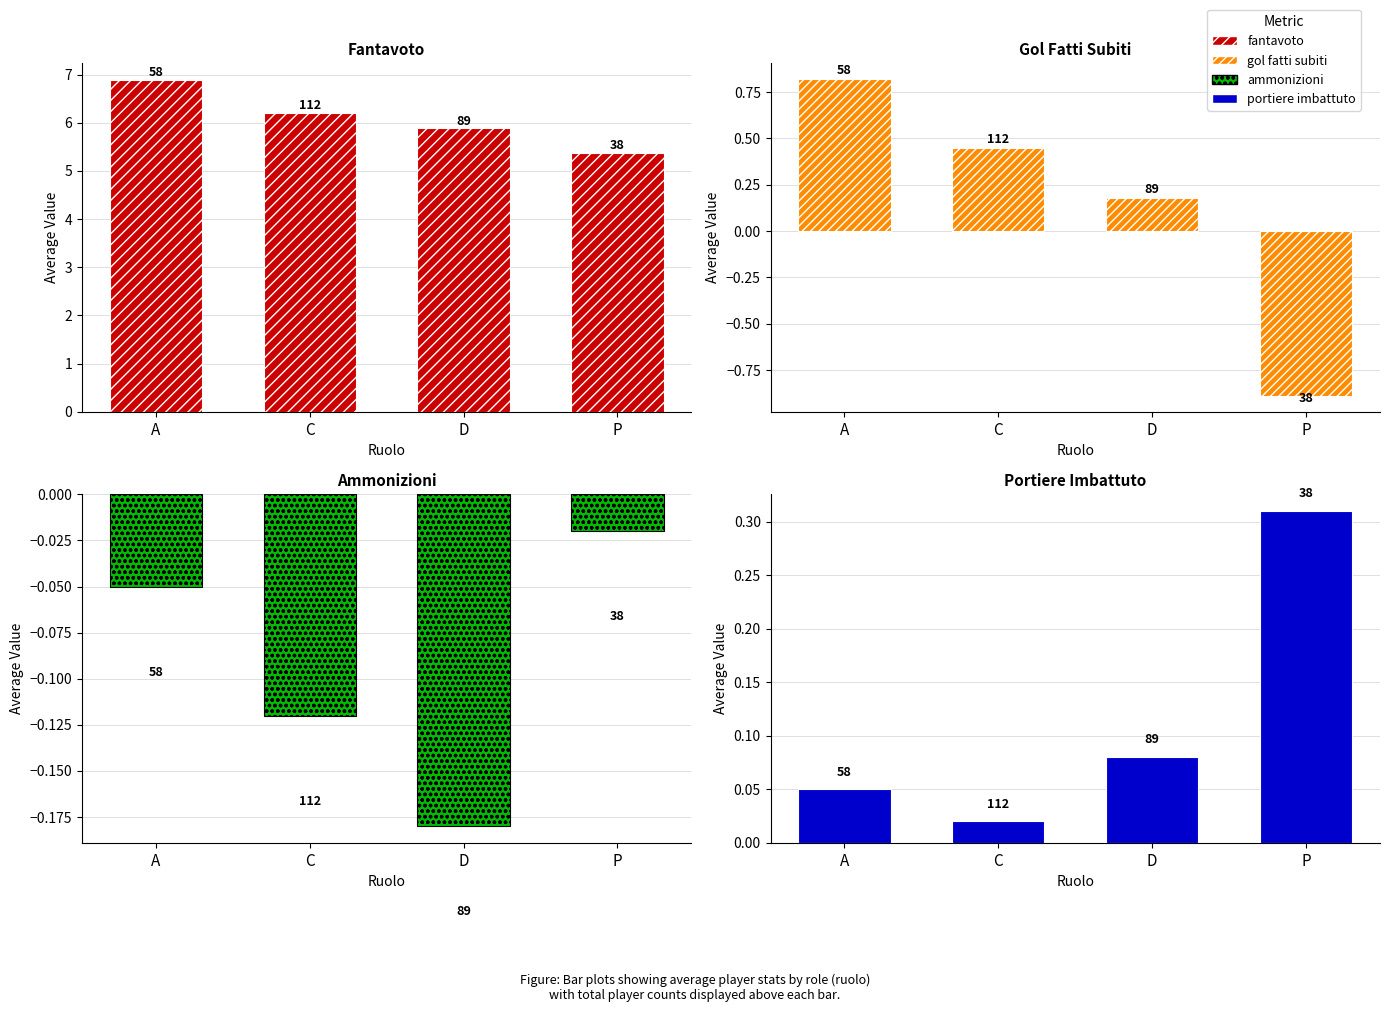

What is the difference between the highest and lowest values at C?

6.3